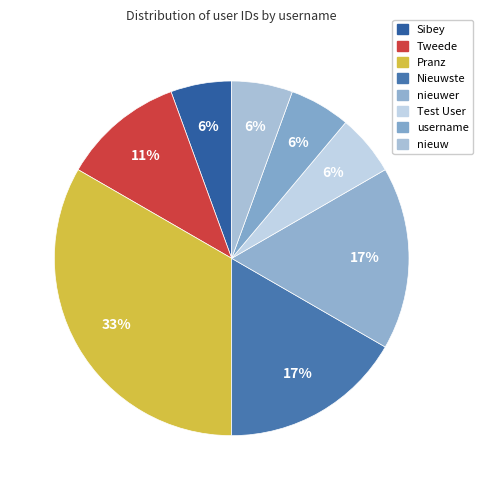

How many segments does this pie chart have?

8